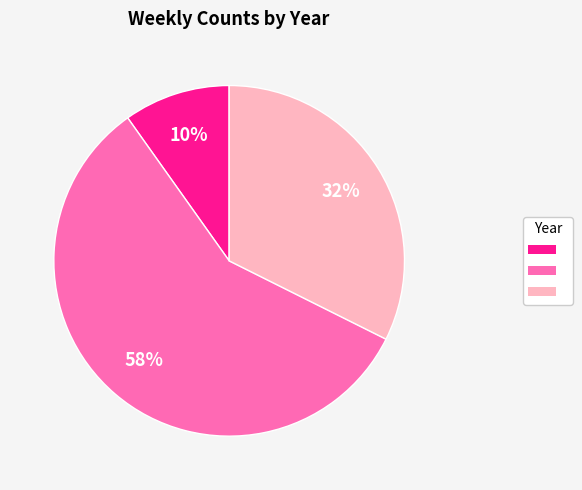

To the nearest percent, what is the difference between the largest and smallest slice percentages?

48%